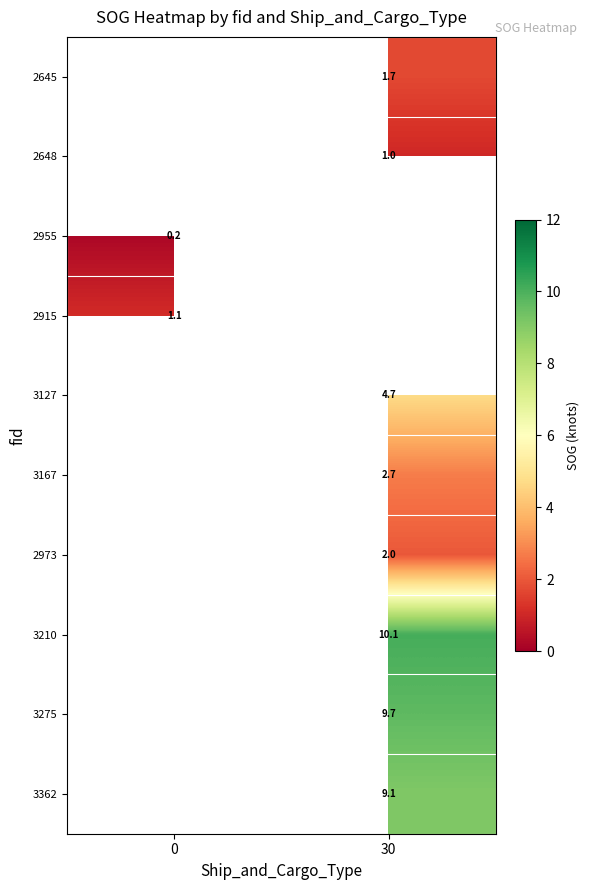

How many categories are shown in the chart?

2